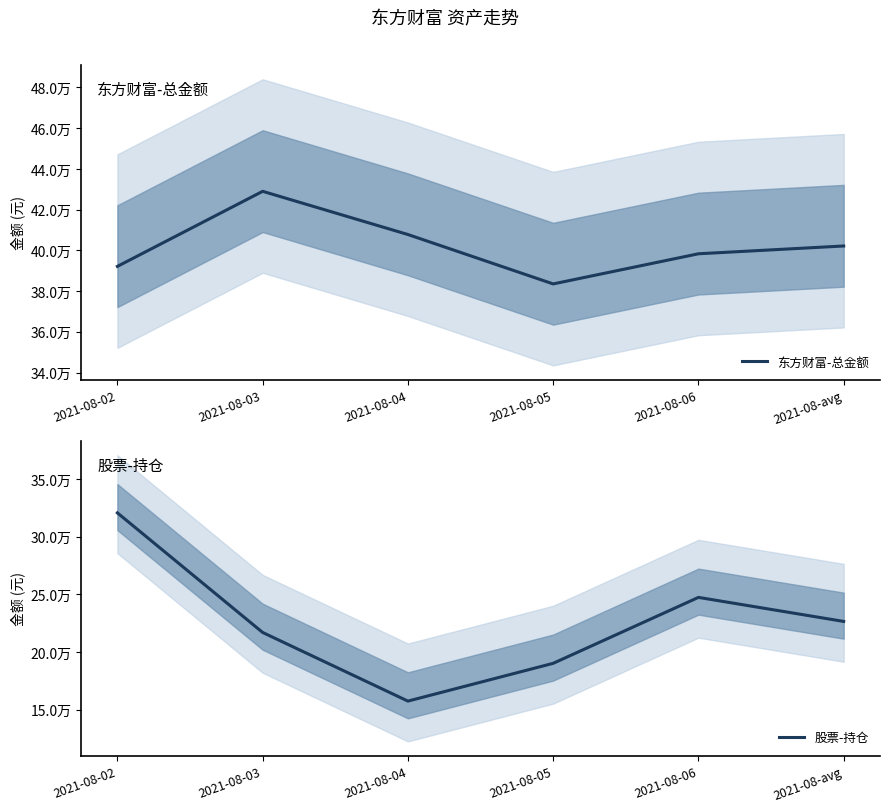

True or false: 股票-持仓 and 东方财富-总金额 intersect in this chart.

False